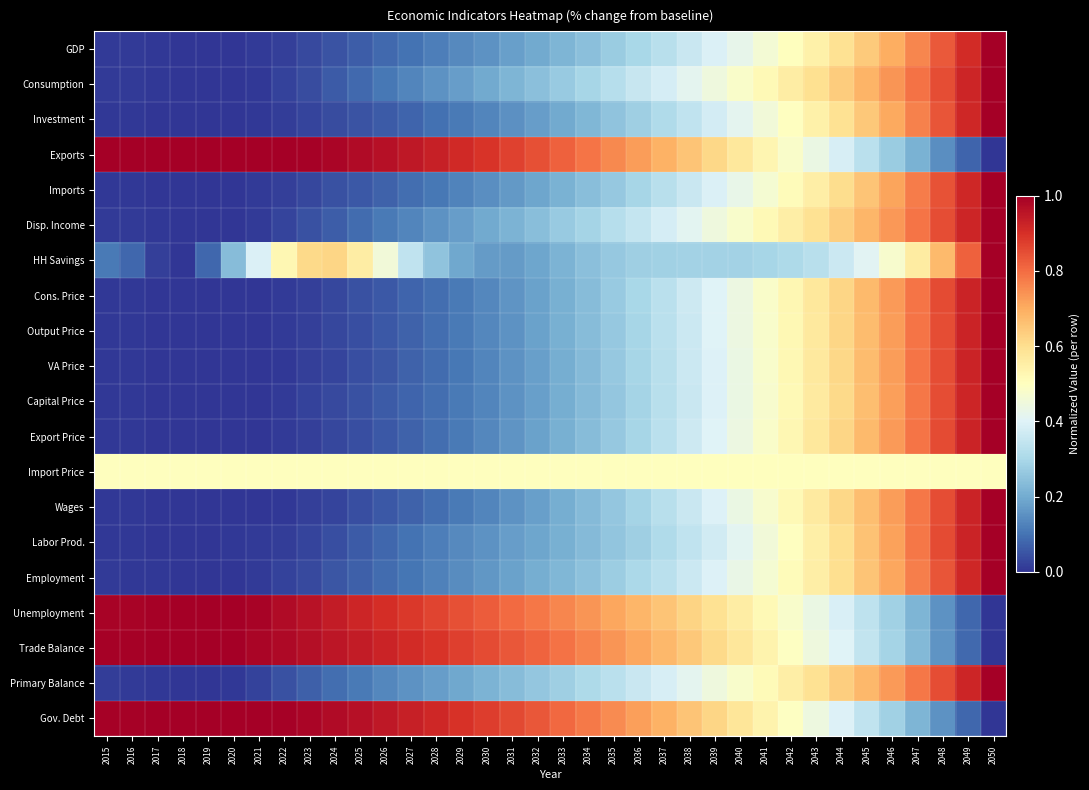

Rank the series at 2017 from lowest to highest value.

Labor Prod., Wages, Imports, Capital Price, Investment, Cons. Price, Output Price, VA Price, Export Price, Employment, GDP, Disp. Income, Primary Balance, Consumption, HH Savings, Import Price, Unemployment, Gov. Debt, Exports, Trade Balance